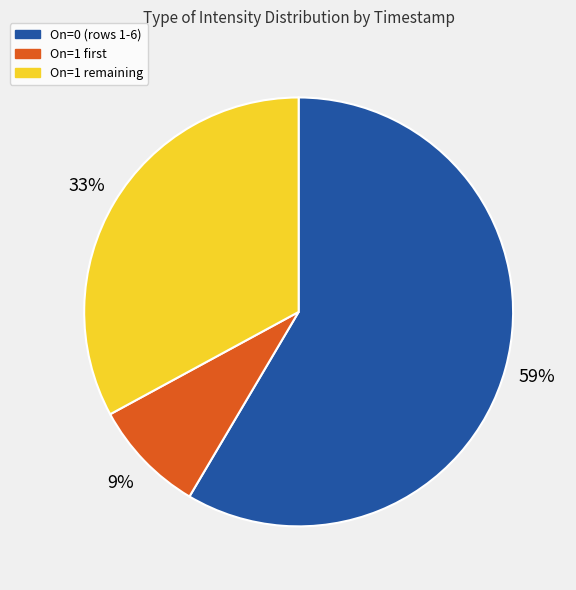

To the nearest percent, what is the difference between the largest and smallest slice percentages?

50%